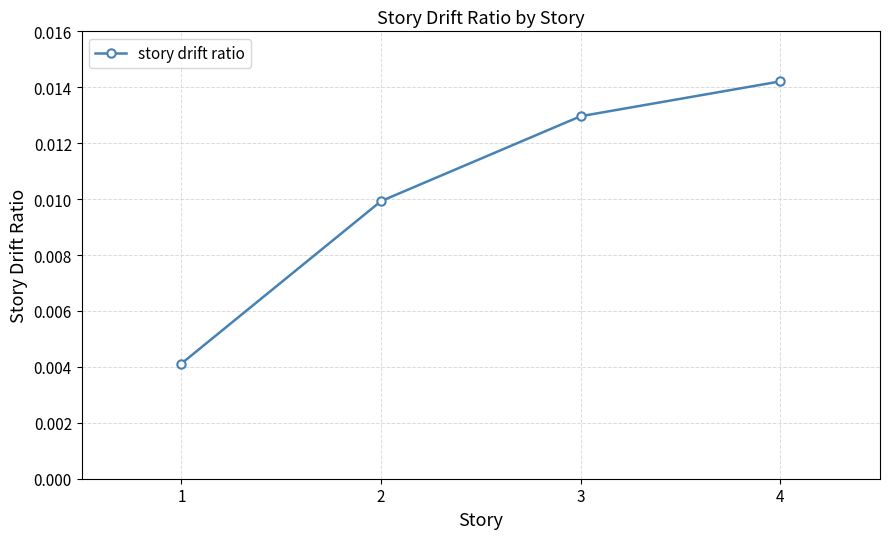

Rank the categories by value from highest to lowest.

4, 3, 2, 1